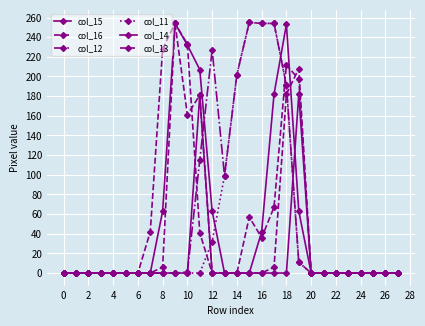

How many lines are shown in the chart?

6